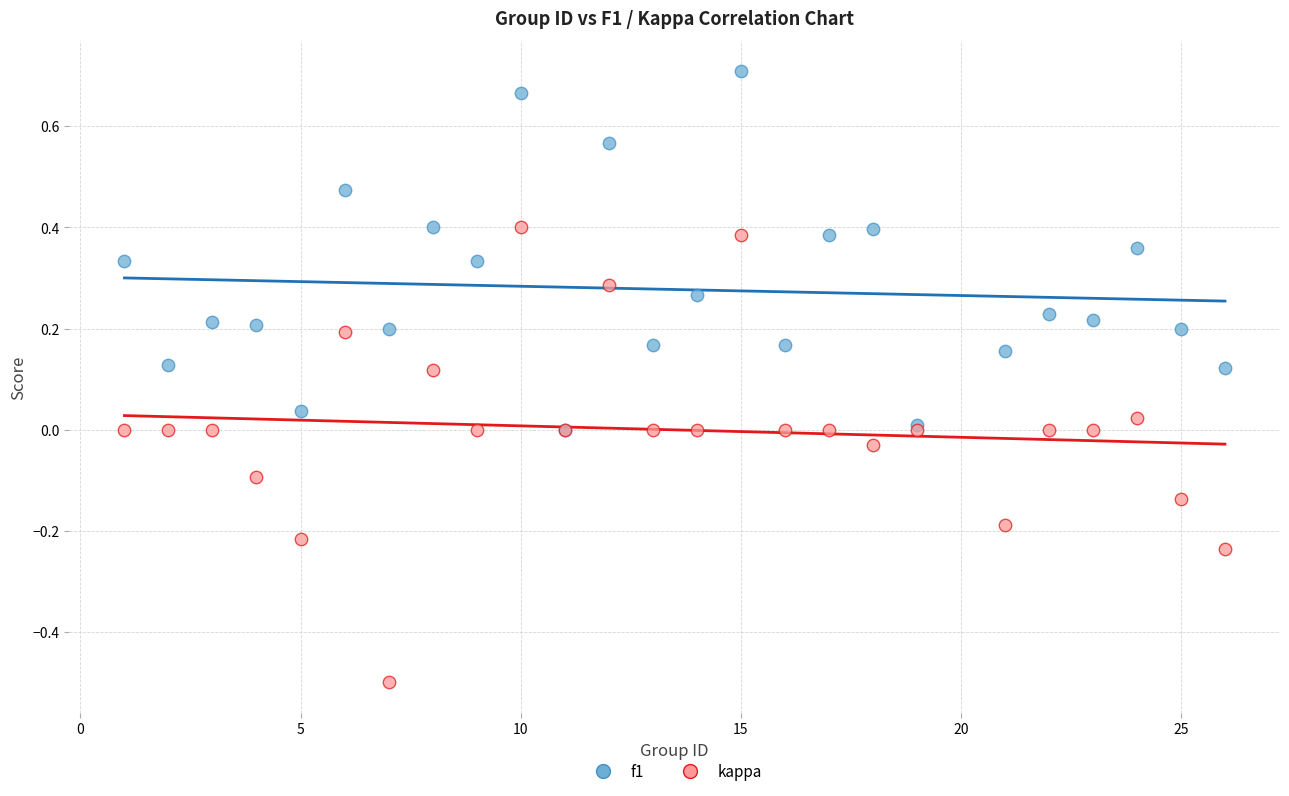

Which series has the largest Y range (max minus min)?

kappa